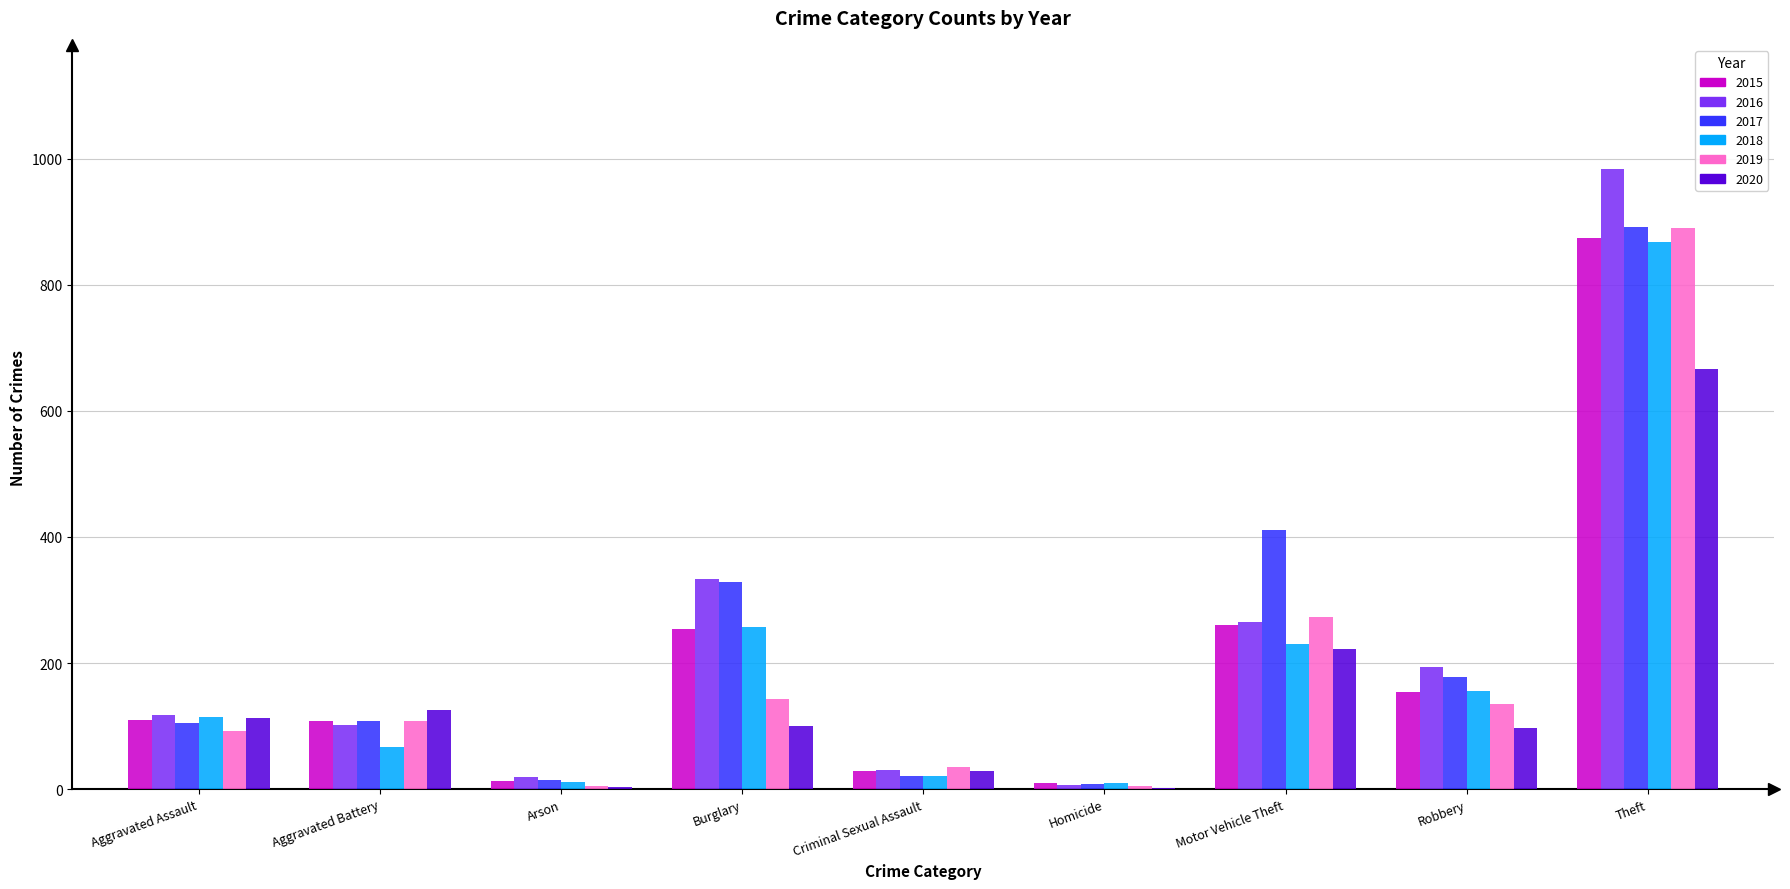

Between Homicide and Theft, which series saw the biggest shift?

2016